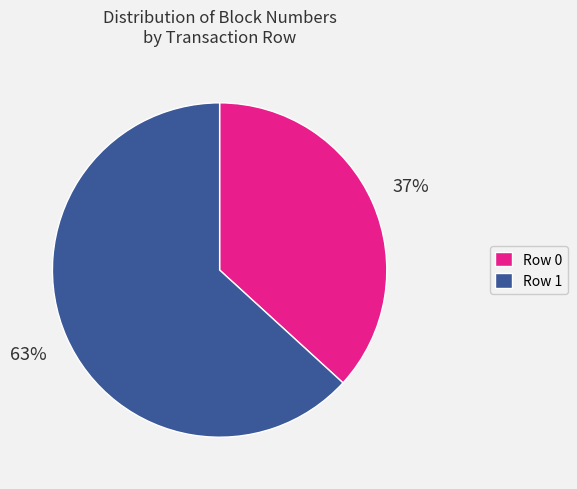

Which category has the biggest portion of the pie?

Row 1